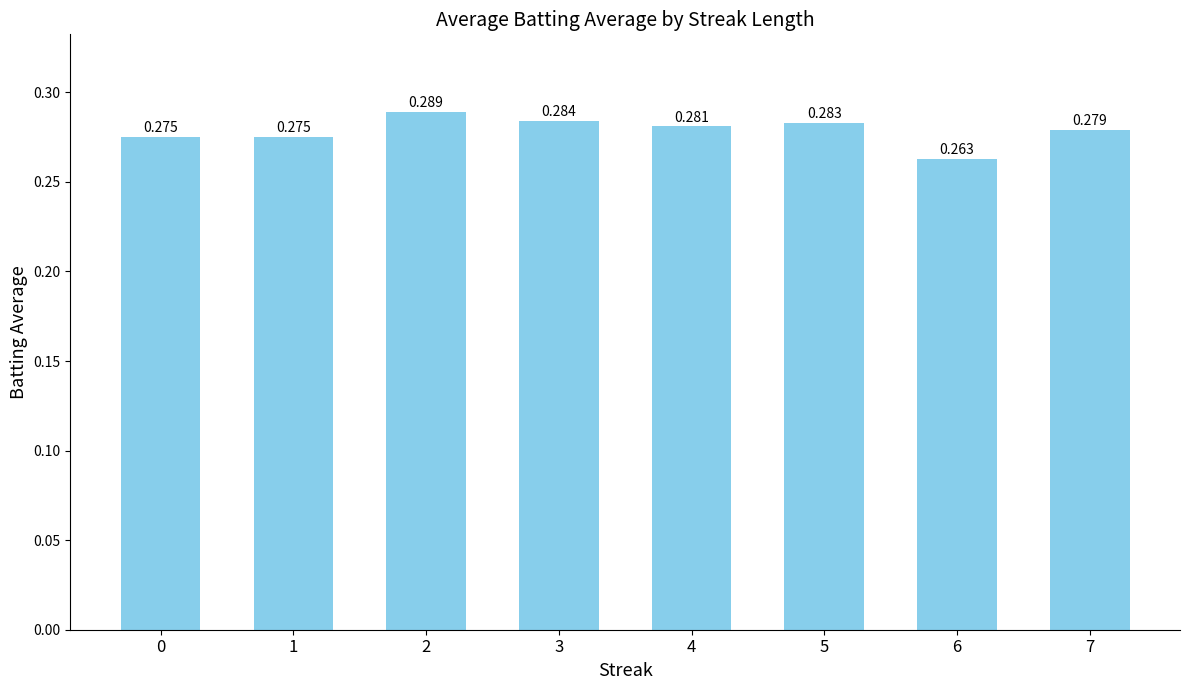

The value at 5 is 0.4. True or false?

False